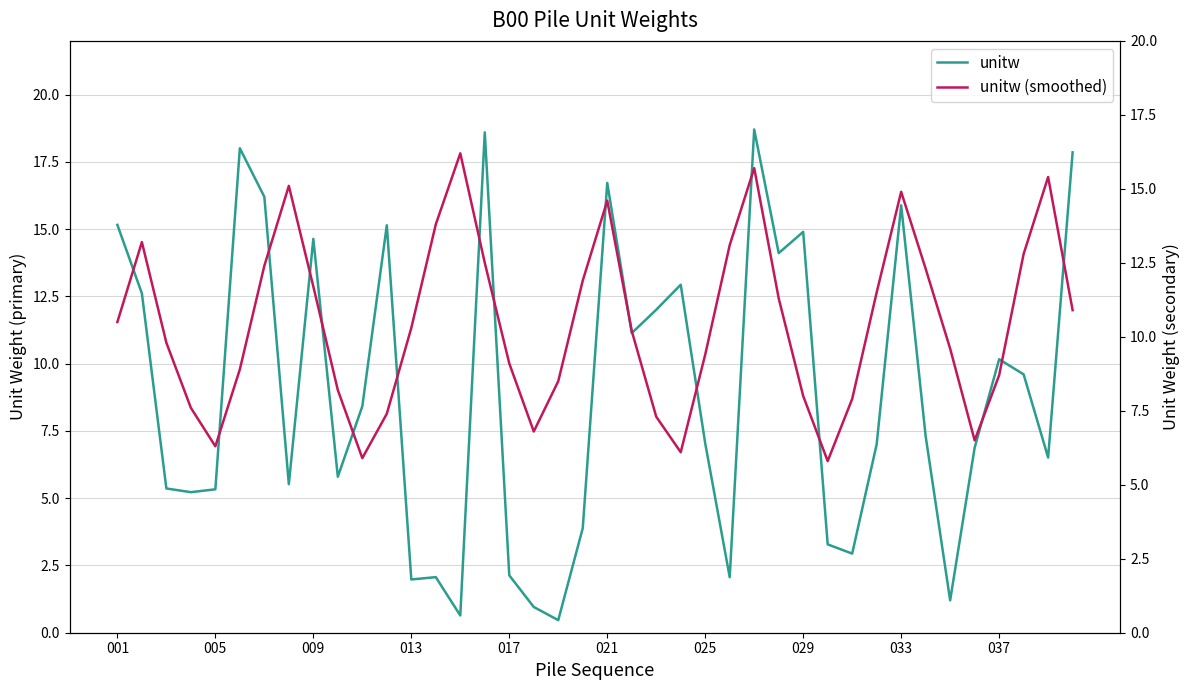

What is the maximum value for unitw?

18.7